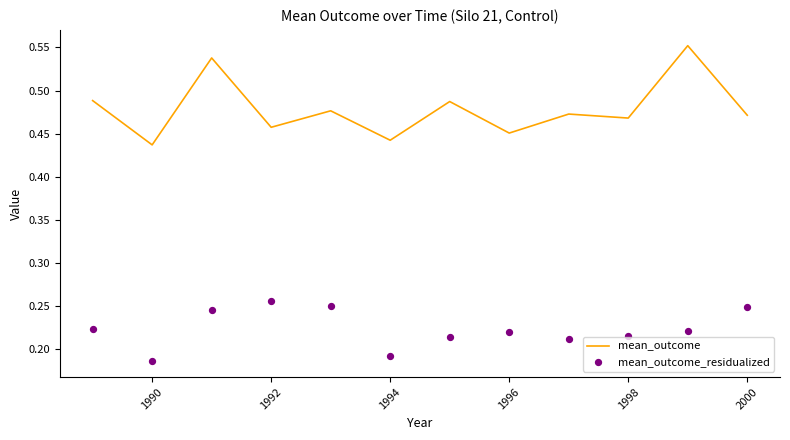

Which series has the largest total across all categories?

mean_outcome